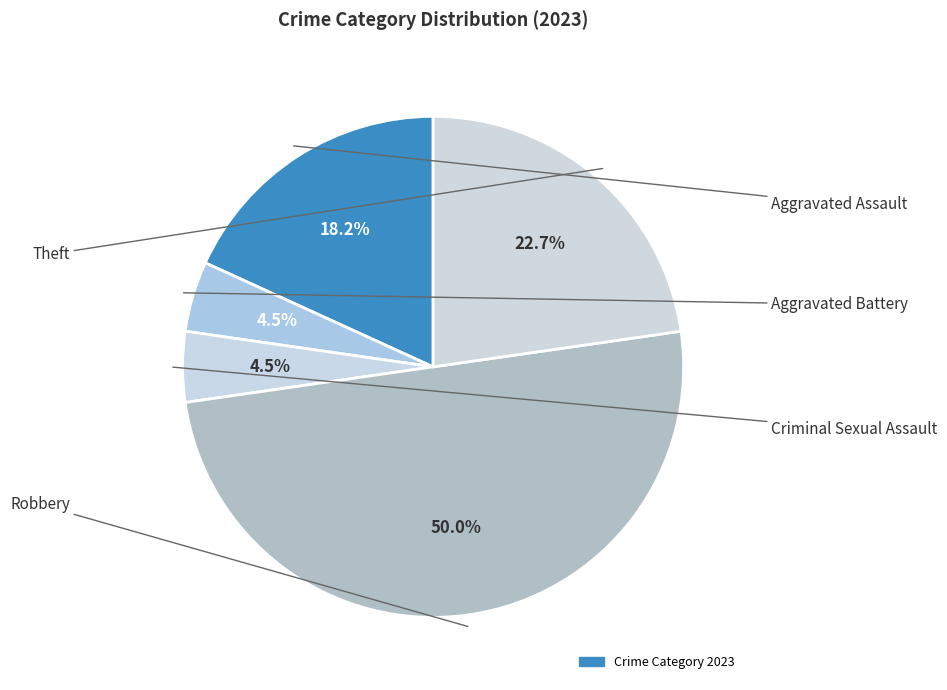

What is the smallest slice in the pie chart?

Aggravated Battery